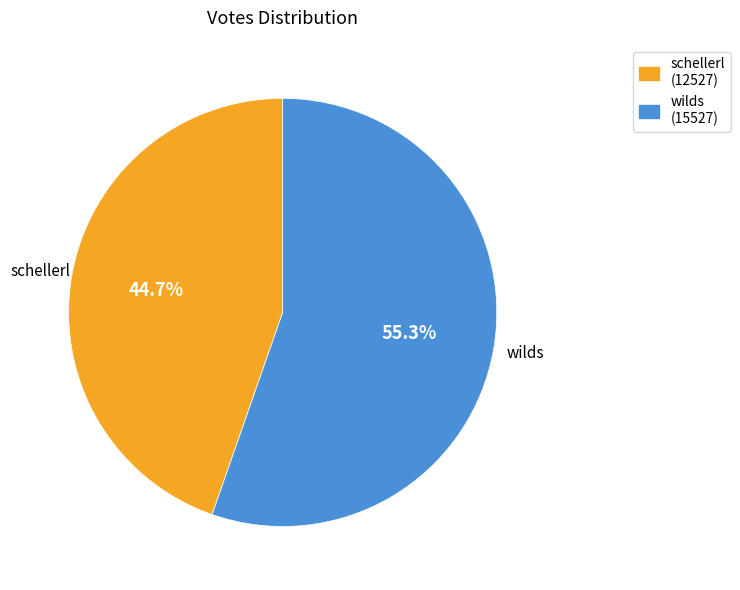

Does any single category account for the majority?

Yes